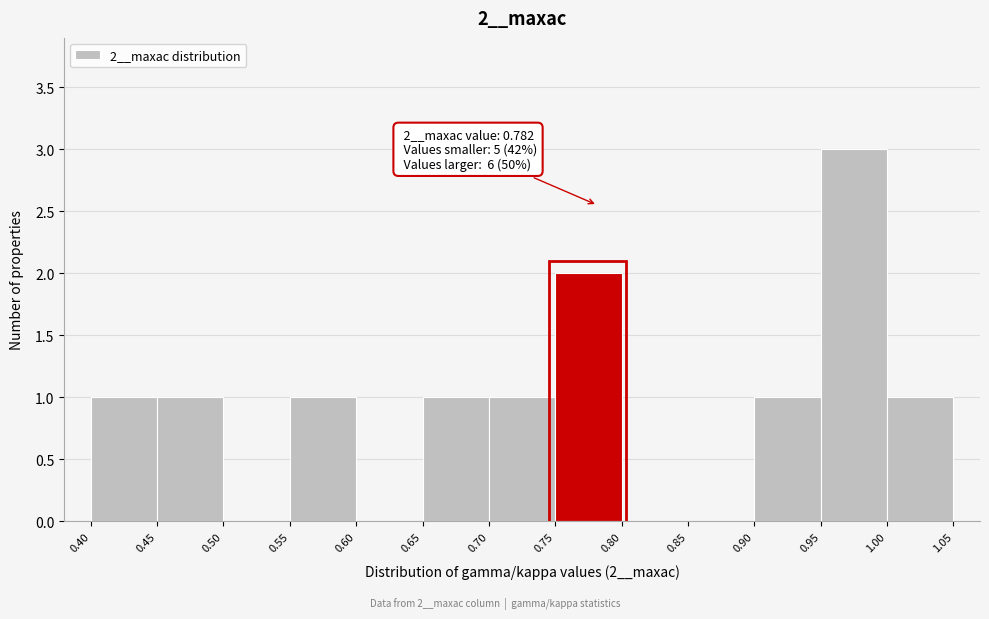

Over which range of the x-axis is the bar tallest?

0.95 to 1.00